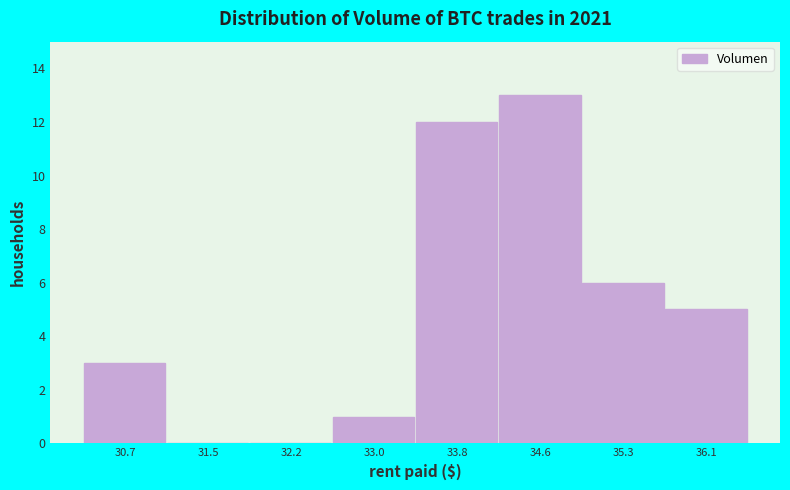

Reading left to right, extract all data points from this chart.

30.7=3	31.5=0	32.2=0	33.0=1	33.8=12	34.6=13	35.3=6	36.1=5